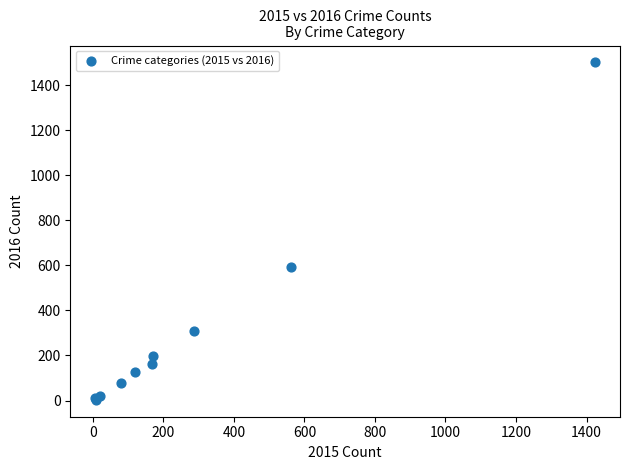

What Y value in the scatter plot is closest to 752?

594